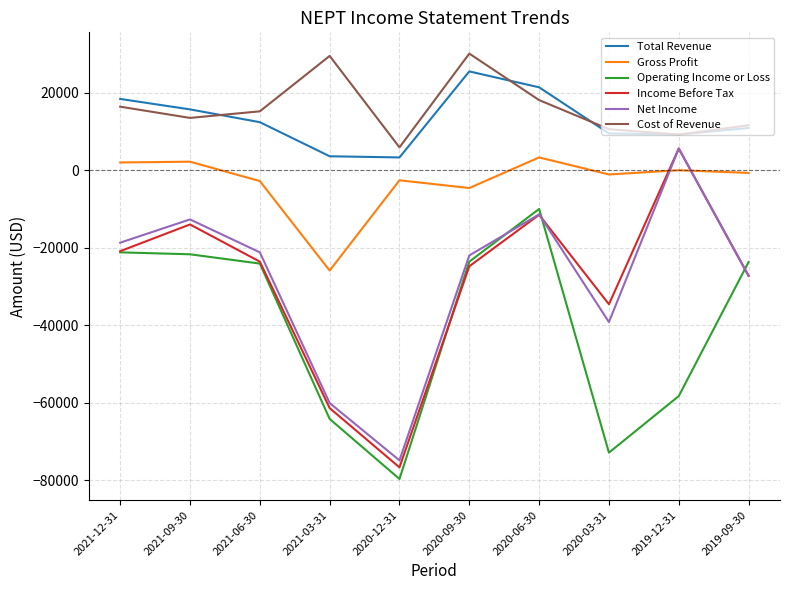

Which category has the highest value in the Net Income series?

2019-12-31